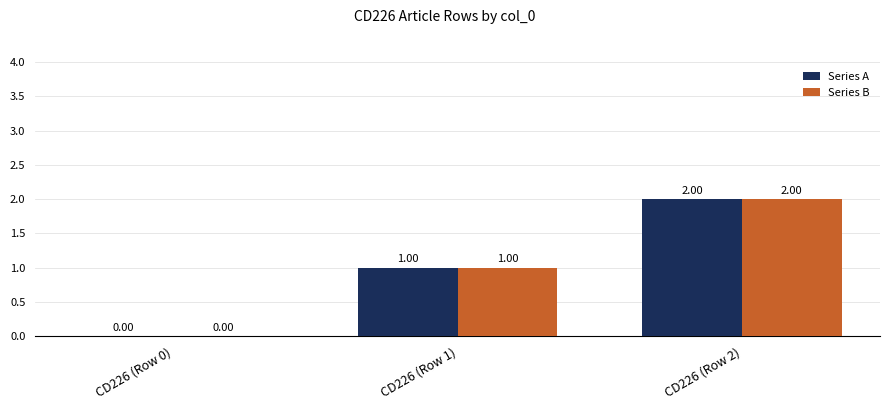

At which category is the sum across all series the highest?

CD226 (Row 2)